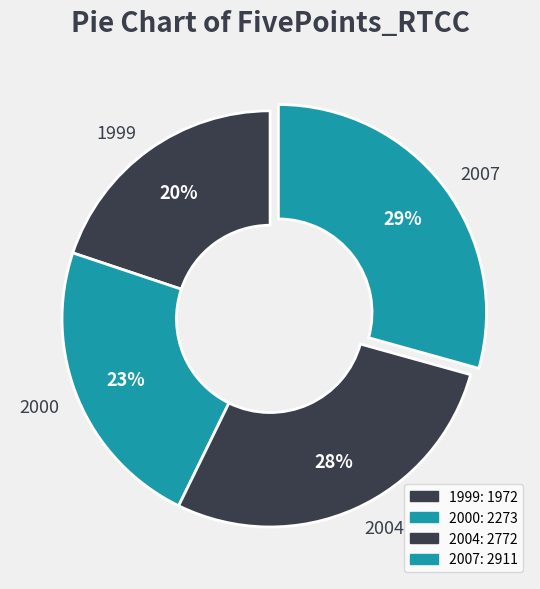

Is there any slice that represents more than half of the pie?

No